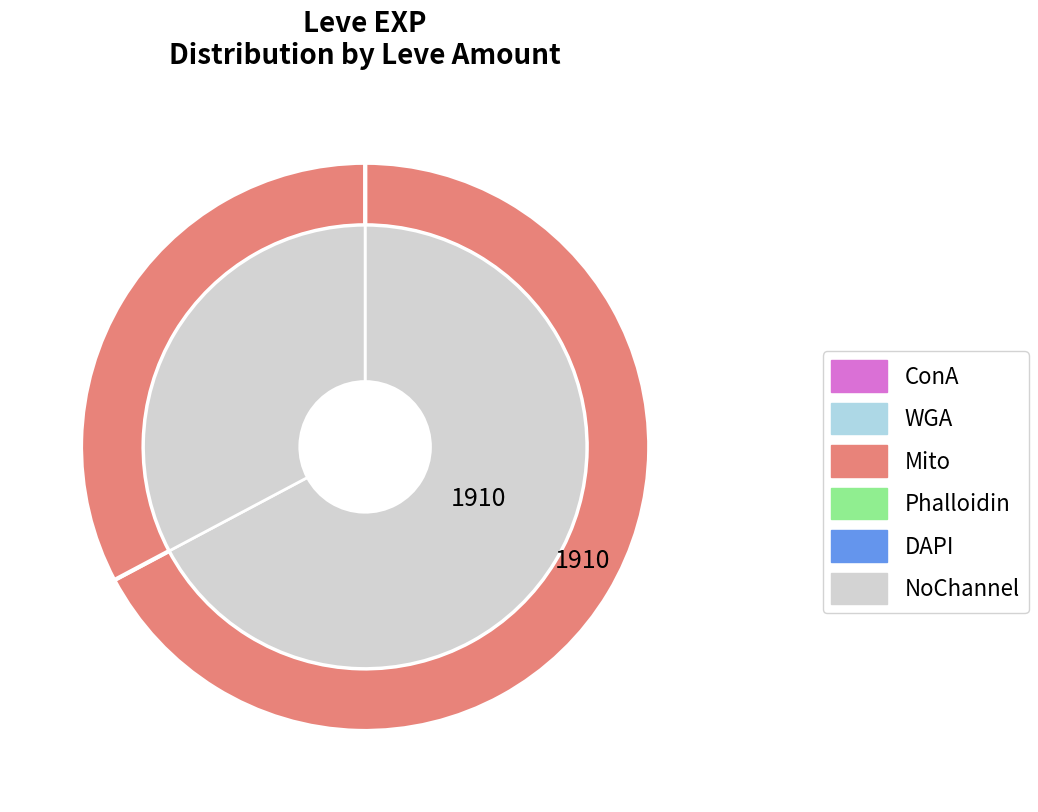

Does 112 represent more than half of the total?

No